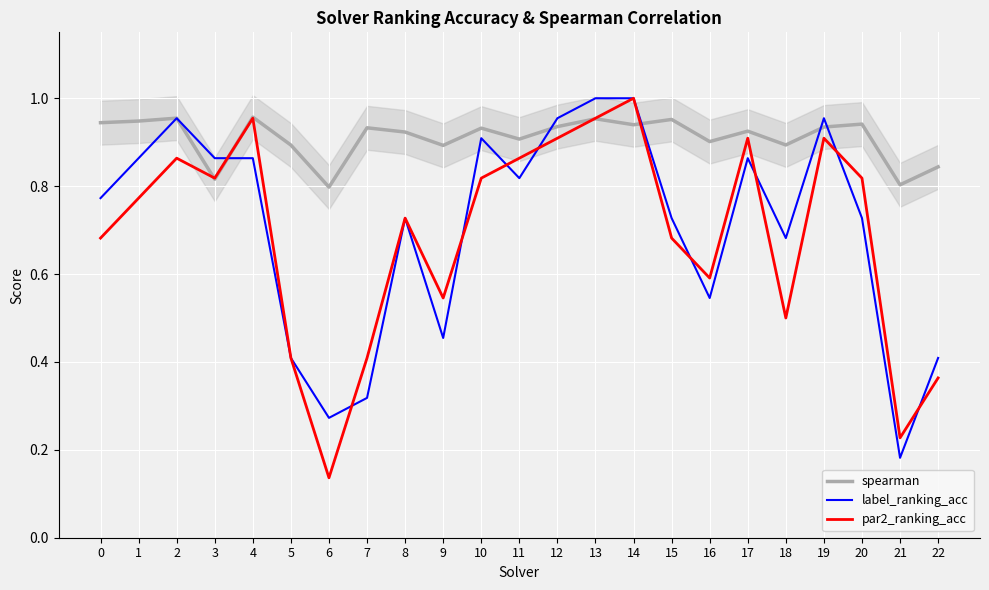

After their last crossing, which series has the higher values: spearman or par2_ranking_acc?

spearman